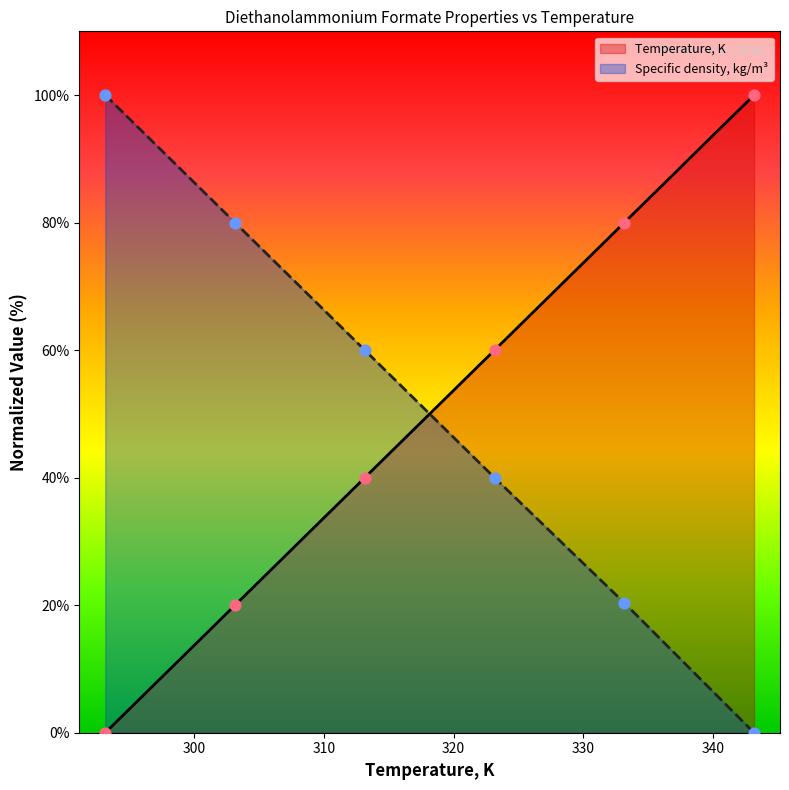

Which series reaches the maximum Y coordinate?

Temperature, K